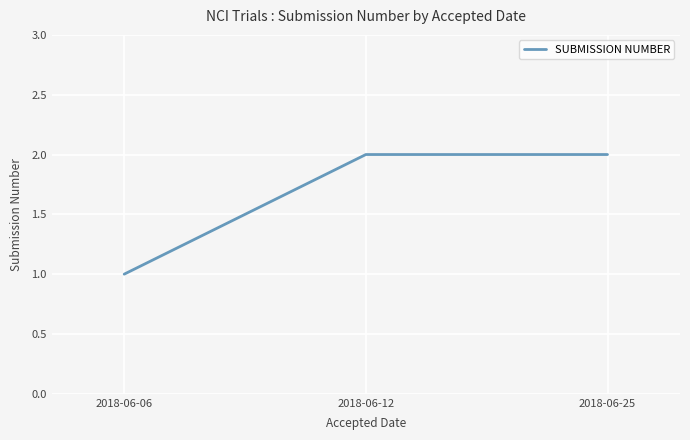

What is the ratio of the value at 2018-06-25 to the value at 2018-06-12?

1.0